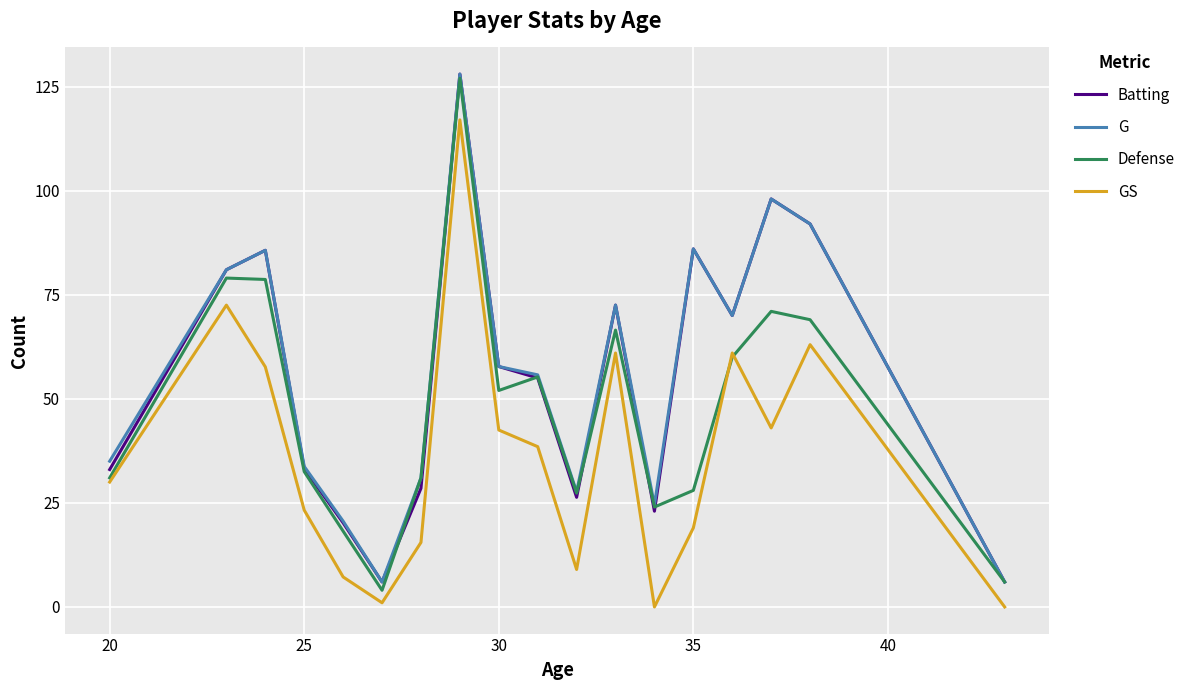

True or false: GS and G cross at least once.

False